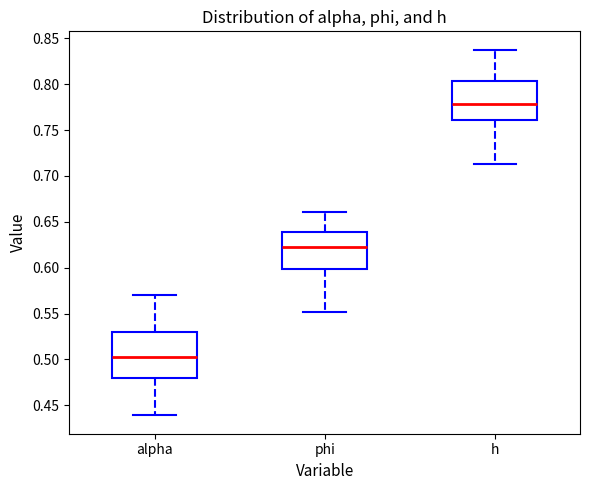

Which box's median line is the highest?

h